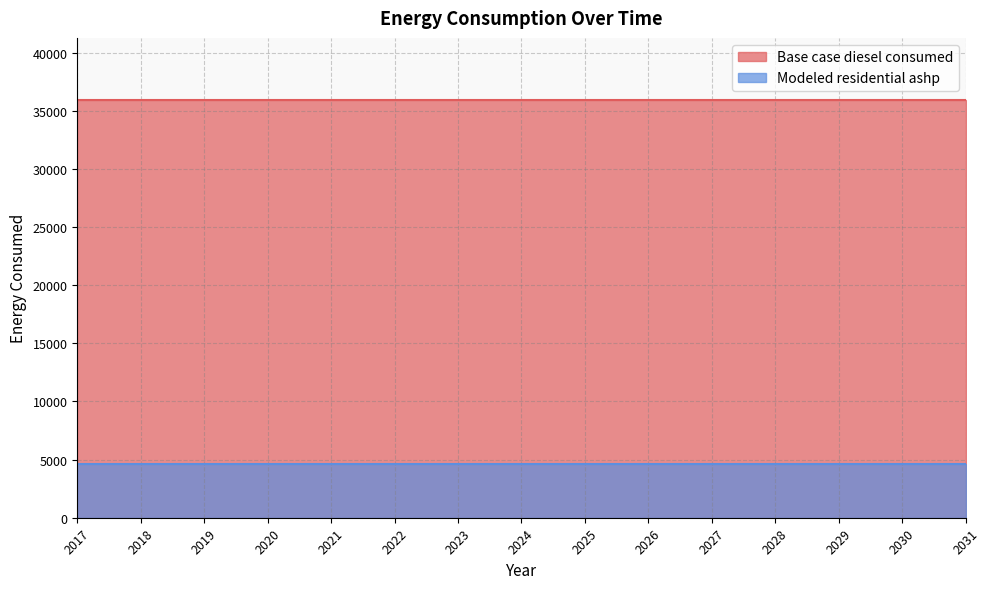

How many categories are shown in the chart?

15